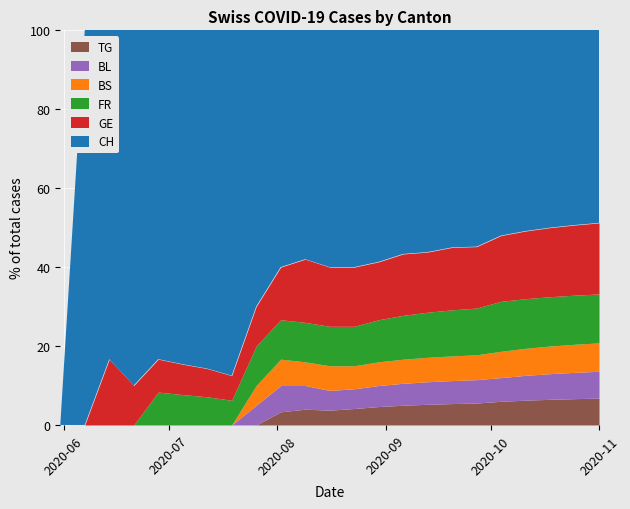

The BL series shows 56 at 22. True or false?

False